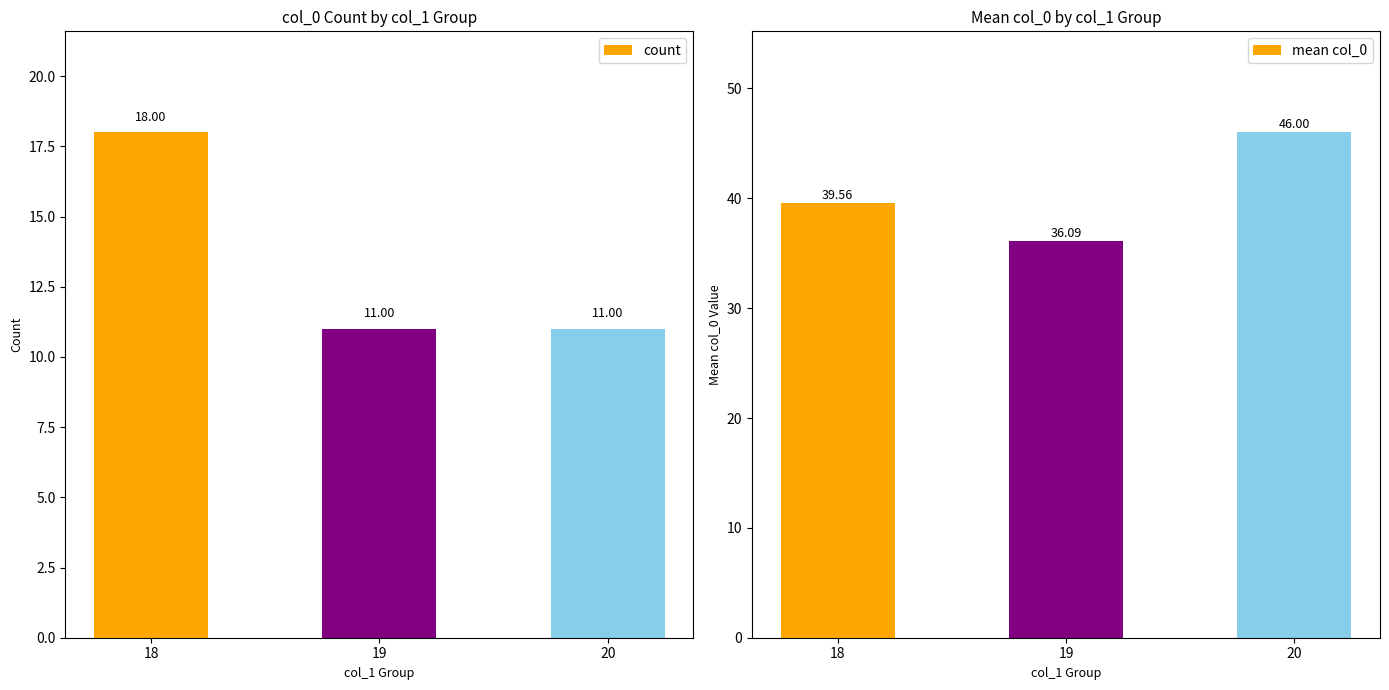

Does the chart contain any negative values?

No